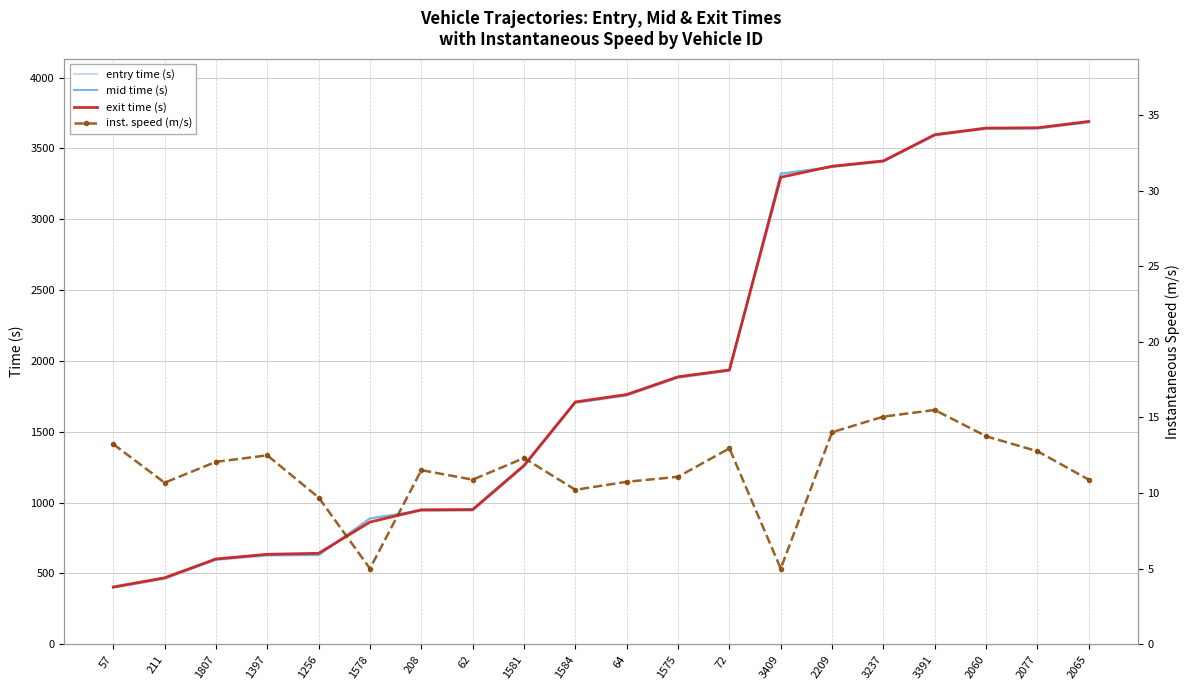

The value of entry time (s) at 57 is 396.7. True or false?

True